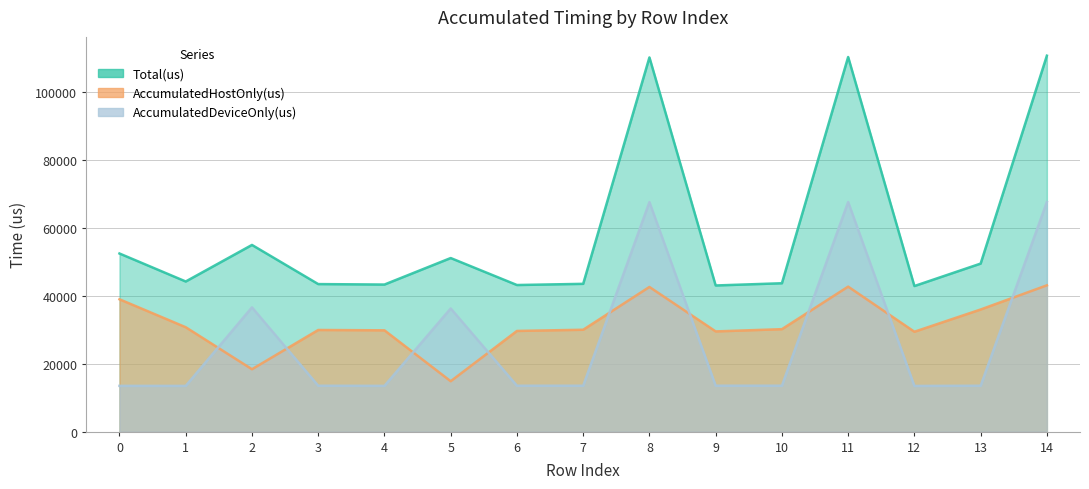

Reading right to left, list all the values displayed in this chart.

AccumulatedHostOnly(us): 43091.2	35976.1	29421.3	42707.3	30179.3	29521.5	42610.4	30009.4	29659.7	14846.5	29839.0	29940.8	18379.1	30749.5	38982.8
AccumulatedDeviceOnly(us): 67633.8	13516.9	13461.7	67629.7	13524.7	13528.5	67605.6	13521.6	13520.3	36280.5	13481.0	13517.2	36607.9	13471.5	13482.2
Total(us): 110725.0	49493.0	42883.0	110337.0	43704.0	43050.0	110216.0	43531.0	43180.0	51127.0	43320.0	43458.0	54987.0	44221.0	52465.0